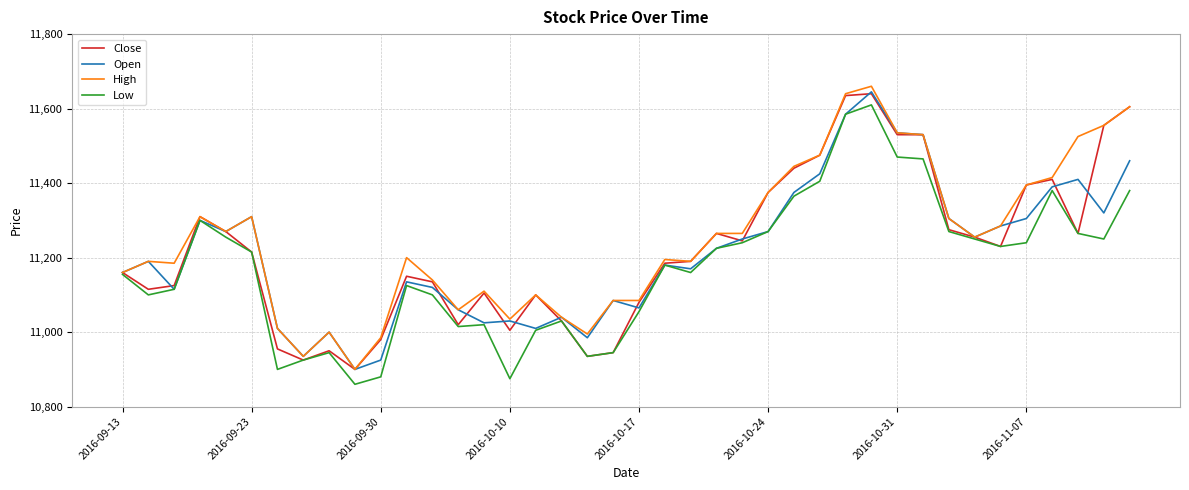

What is the greatest value displayed?

11660